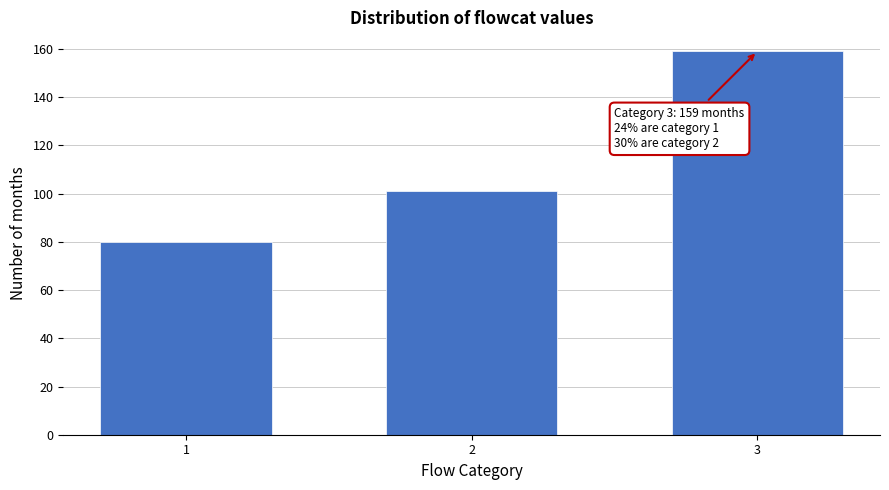

Reading right to left, extract all data points from this chart.

159	101	80